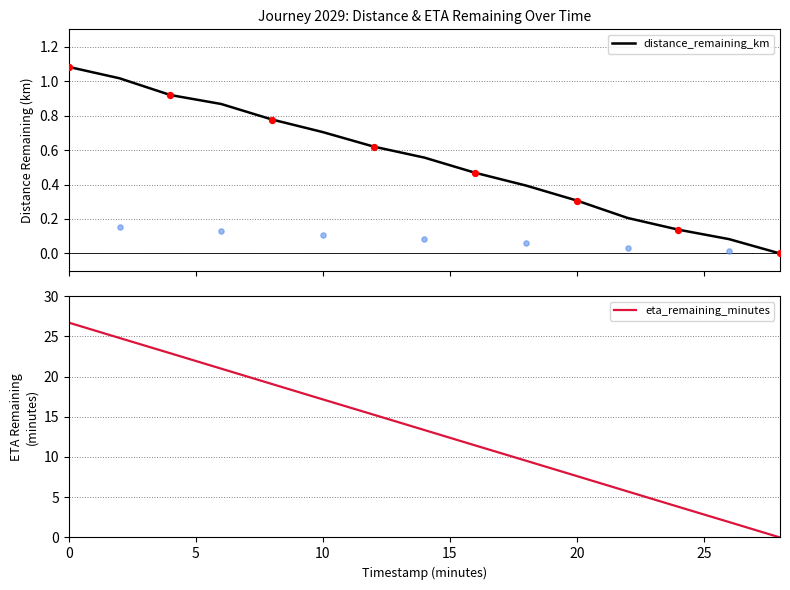

The eta_remaining_minutes series shows 17.2 at 10. True or false?

True